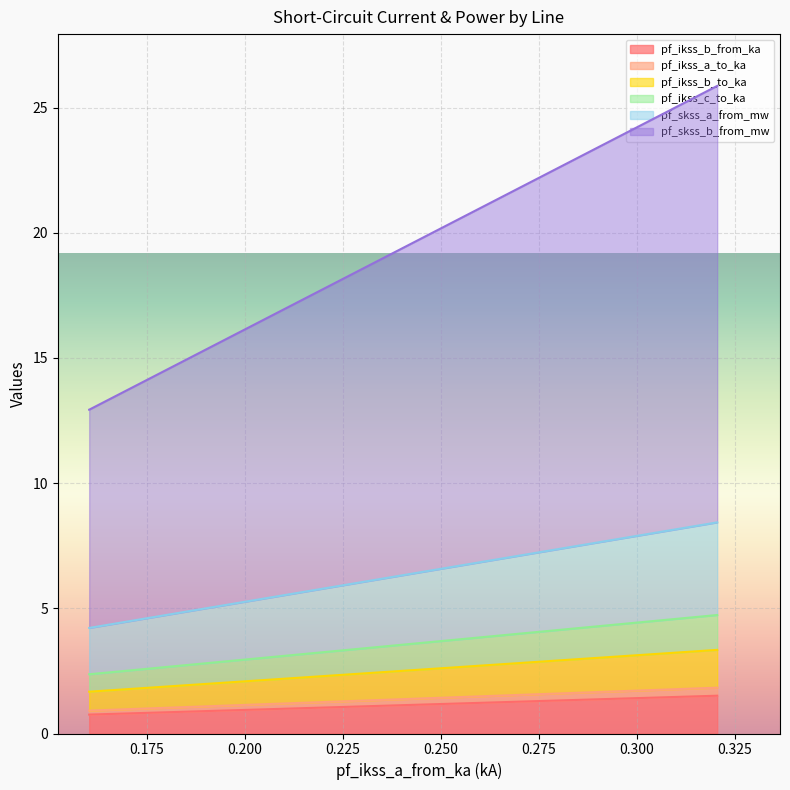

What is the lowest value of the pf_ikss_b_to_ka series?

0.8